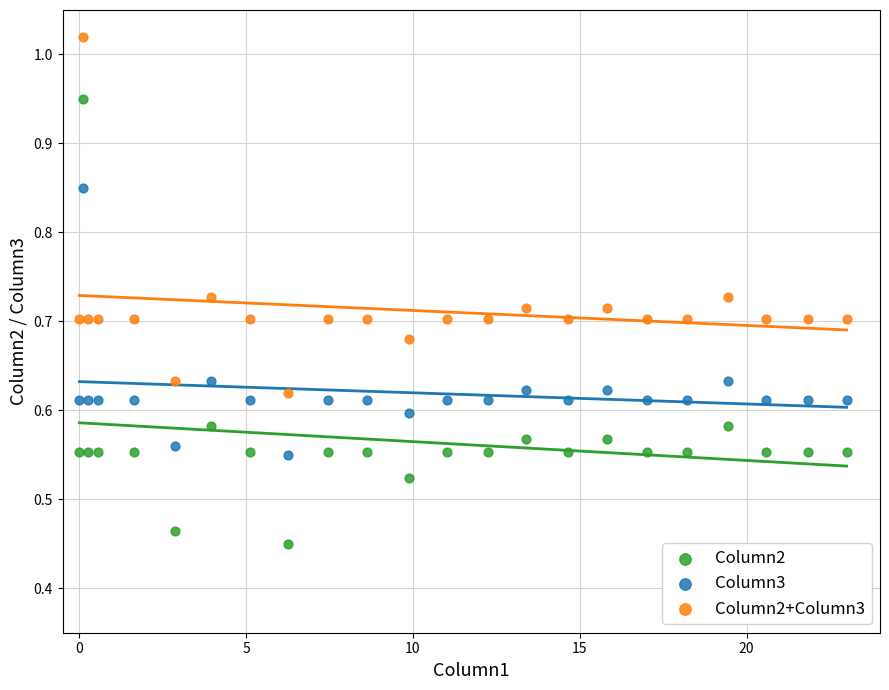

Which series contains the lowest Y value?

Column2